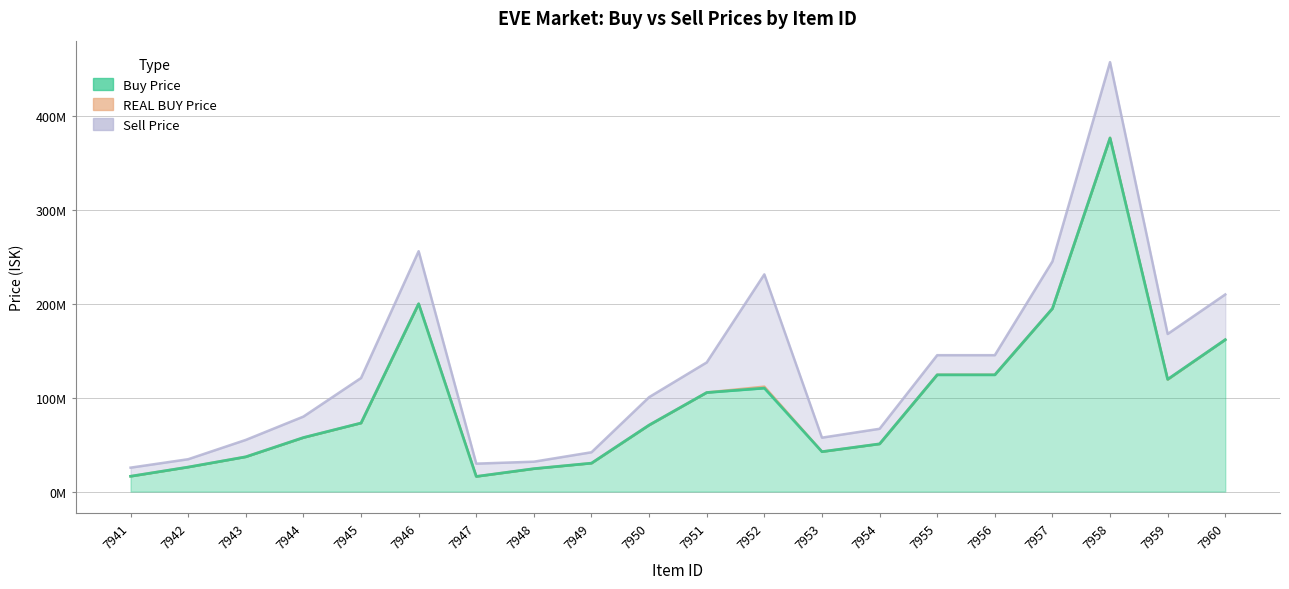

Reading left to right, what are all the values shown in this chart?

Buy Price: 16305000.0	26080000.0	37016666.7	57530000.0	73020000.0	200100000.0	16100000.0	24373333.3	30260000.0	70828333.3	105500000.0	110200000.0	42510000.0	50790000.0	124366666.7	124366666.7	195000000.0	376700000.0	119600000.0	161800000.0
REAL BUY Price: 16310000.0	26080000.0	37060000.0	57510000.0	73020000.0	200100000.0	16100000.0	24380000.0	30260000.0	70860000.0	105600000.0	111800000.0	42530000.0	50800000.0	124500000.0	124500000.0	195100000.0	376900000.0	119400000.0	161900000.0
Sell Price: 25490000.0	34470000.0	55050000.0	79900000.0	121000000.0	256100000.0	29760000.0	31840000.0	41890000.0	100600000.0	137600000.0	231400000.0	57450000.0	66890000.0	145300000.0	145300000.0	245200000.0	457500000.0	167900000.0	210000000.0